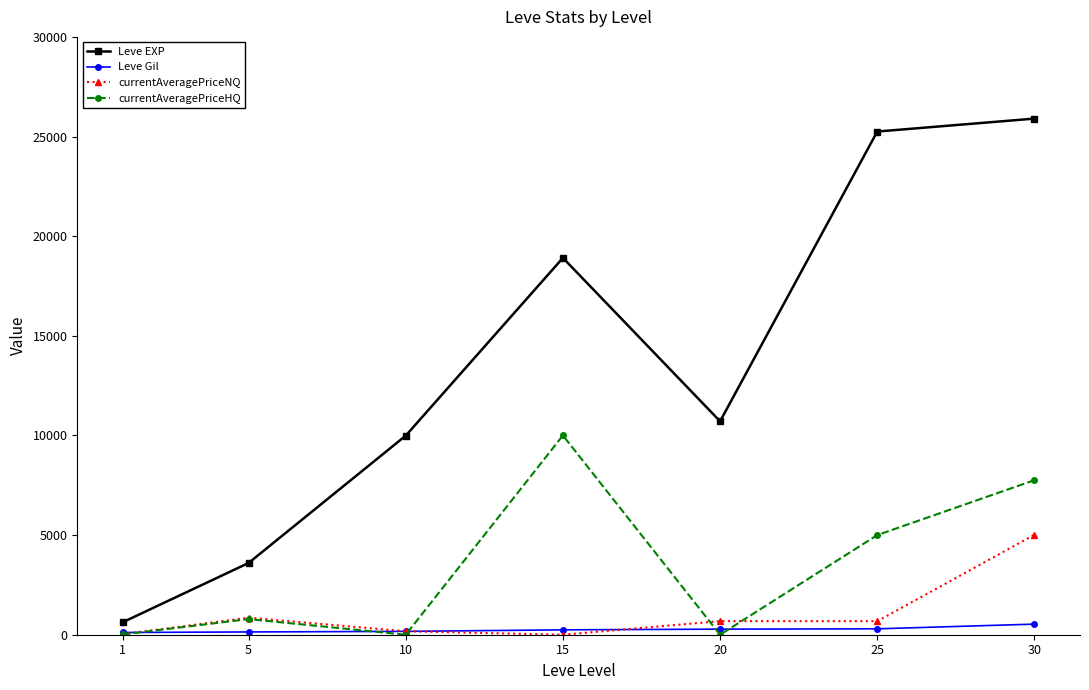

Rank the series by their maximum value, from lowest to highest.

Leve Gil, currentAveragePriceNQ, currentAveragePriceHQ, Leve EXP